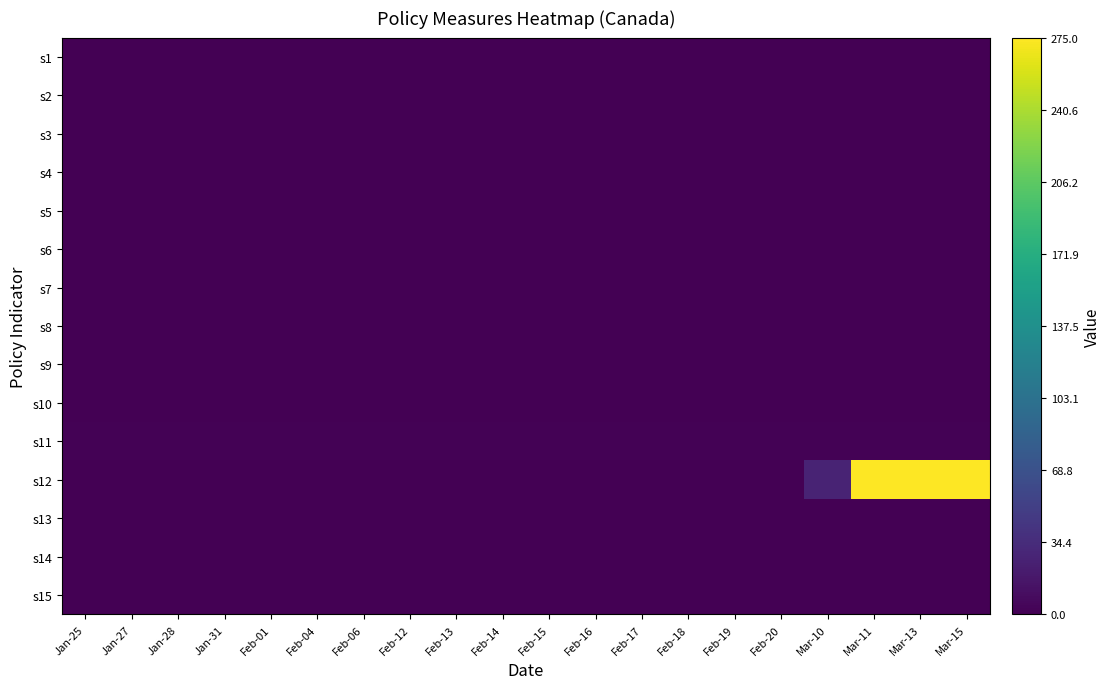

At which category does the chart reach its minimum across all series?

Jan-25